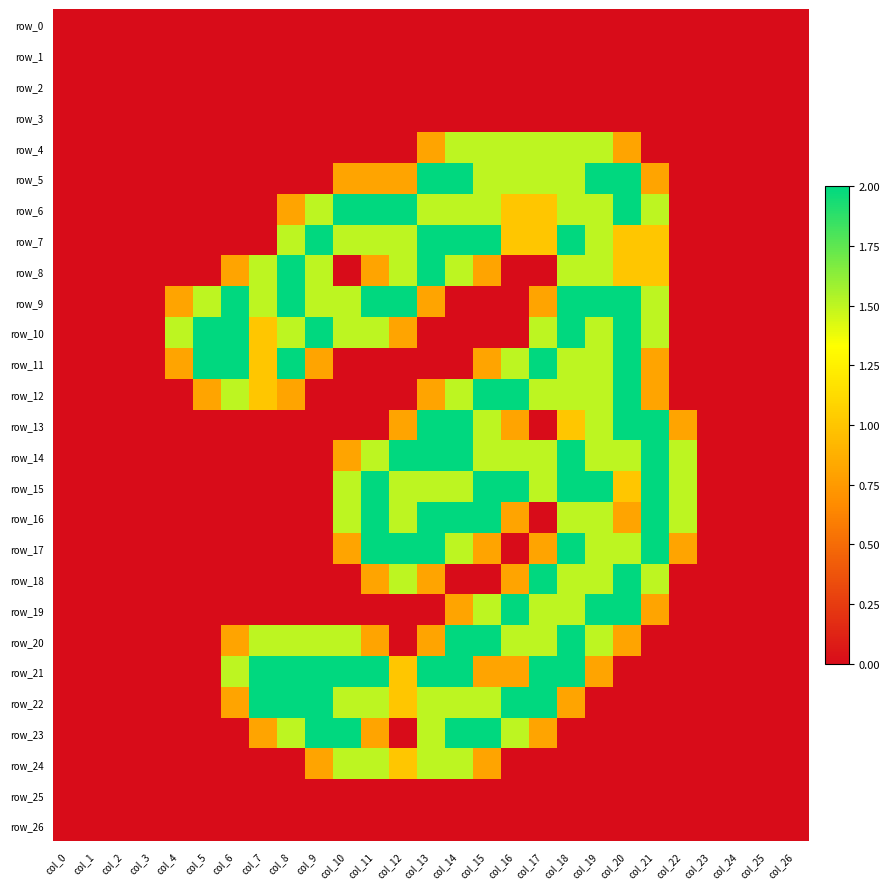

List the series in order of their peak value, highest first.

row_5, row_6, row_7, row_8, row_9, row_10, row_11, row_12, row_13, row_14, row_15, row_16, row_17, row_18, row_19, row_20, row_21, row_22, row_23, row_4, row_24, row_0, row_1, row_2, row_3, row_25, row_26